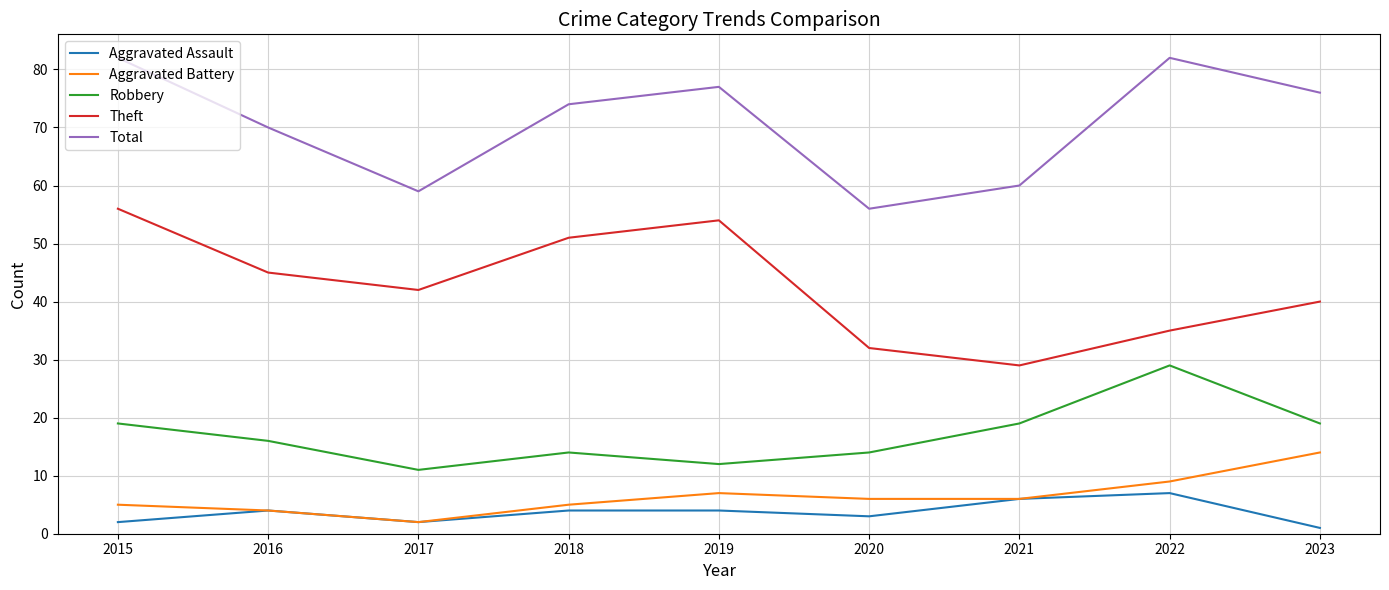

Rank the series by their maximum value, from highest to lowest.

Total, Theft, Robbery, Aggravated Battery, Aggravated Assault